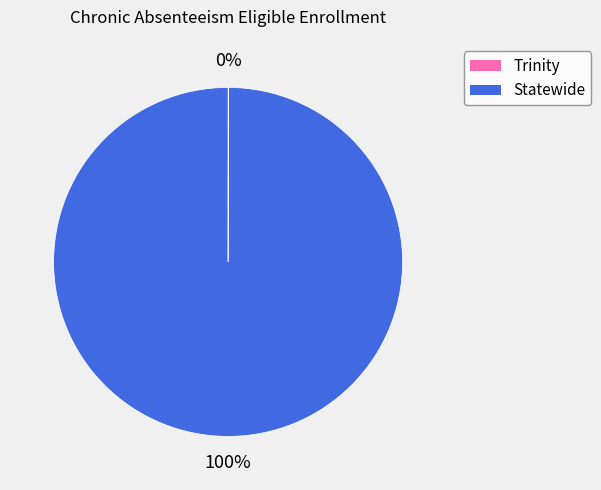

To the nearest percent, what percentage of the pie is Statewide?

100%